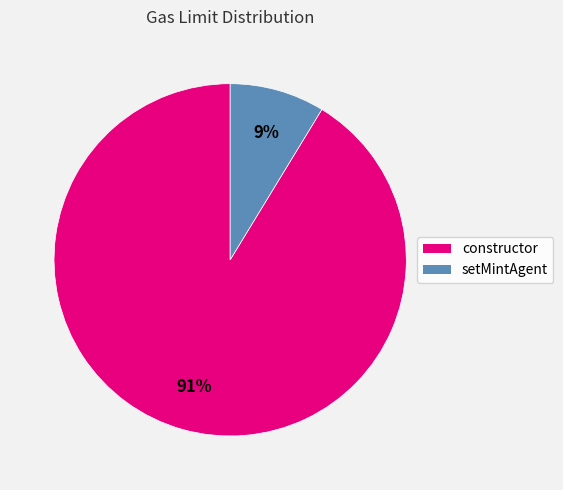

Between setMintAgent and constructor, which is larger?

constructor